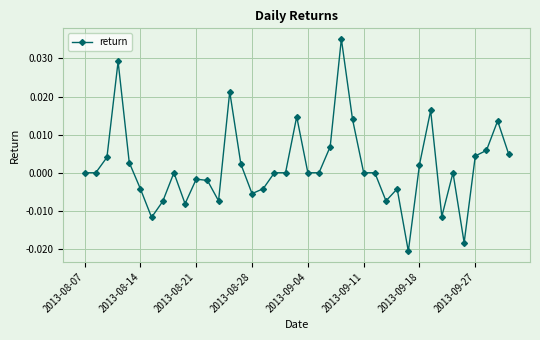

True or false: there are more than 0 points higher than both neighbors.

True